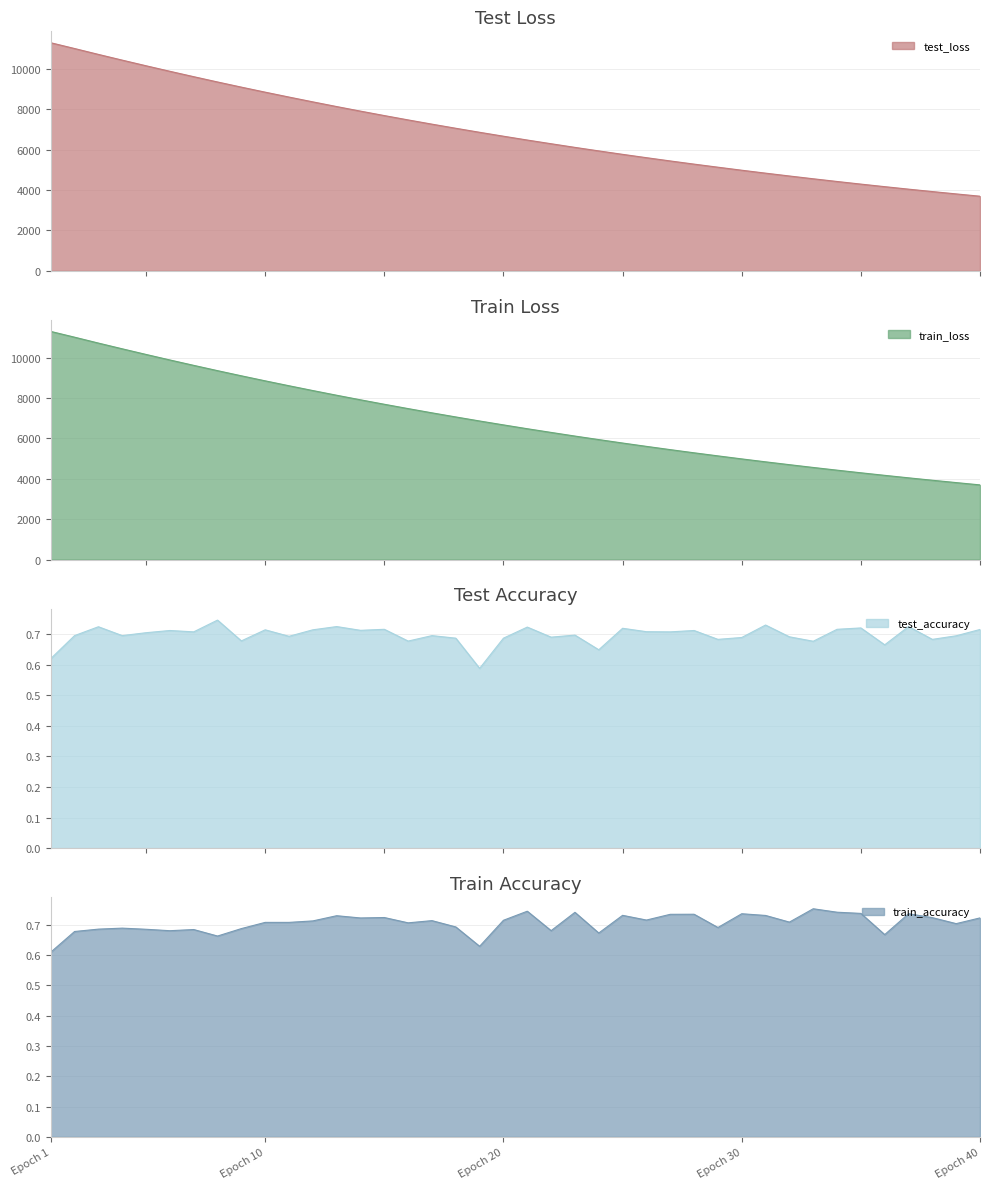

How many lines are shown in the chart?

4